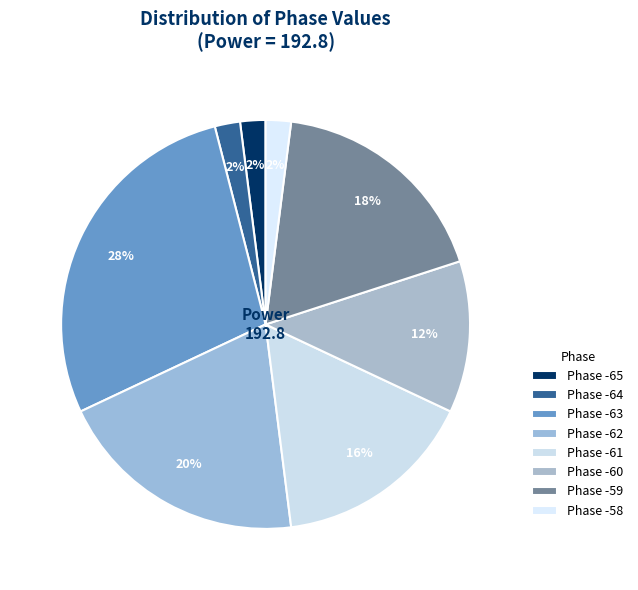

How many slices are in this pie chart?

8